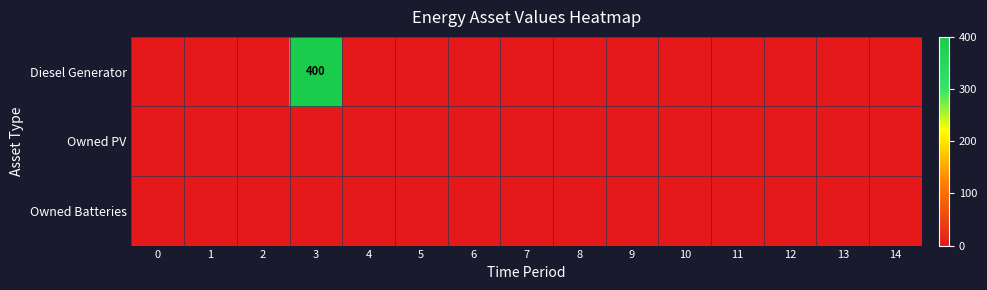

Is it true that Diesel Generator equals -154 at 11?

False